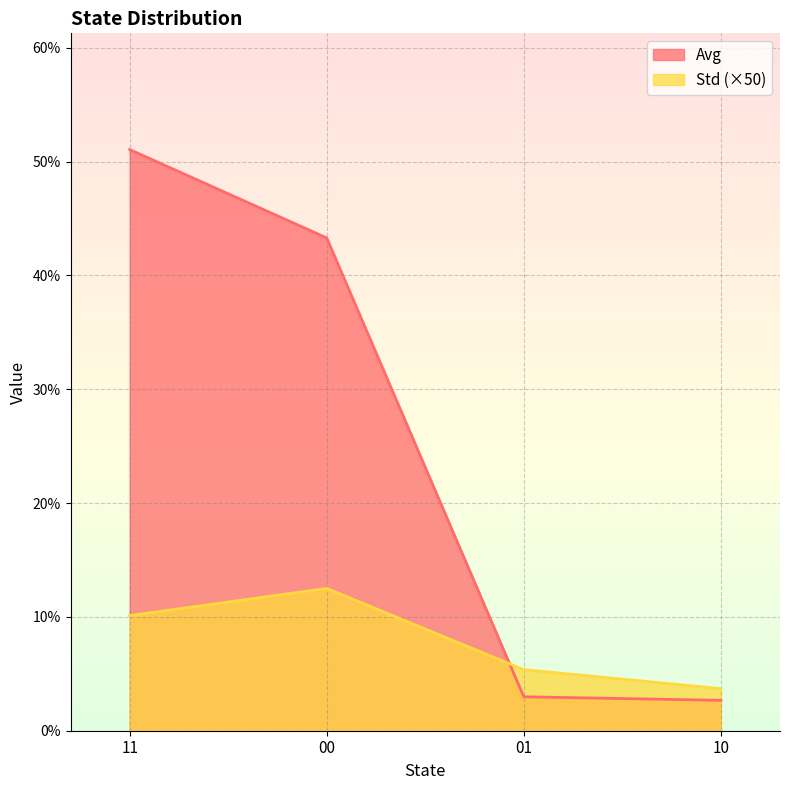

How many intersections are there between Std and Avg?

1